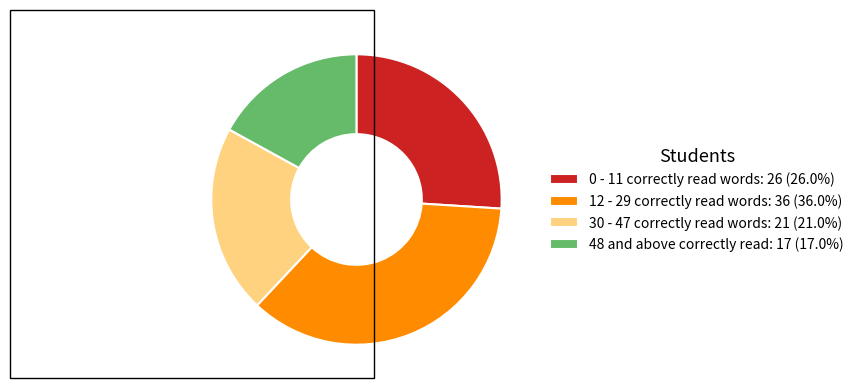

What is the largest slice in the pie chart?

12 - 29 correctly read words